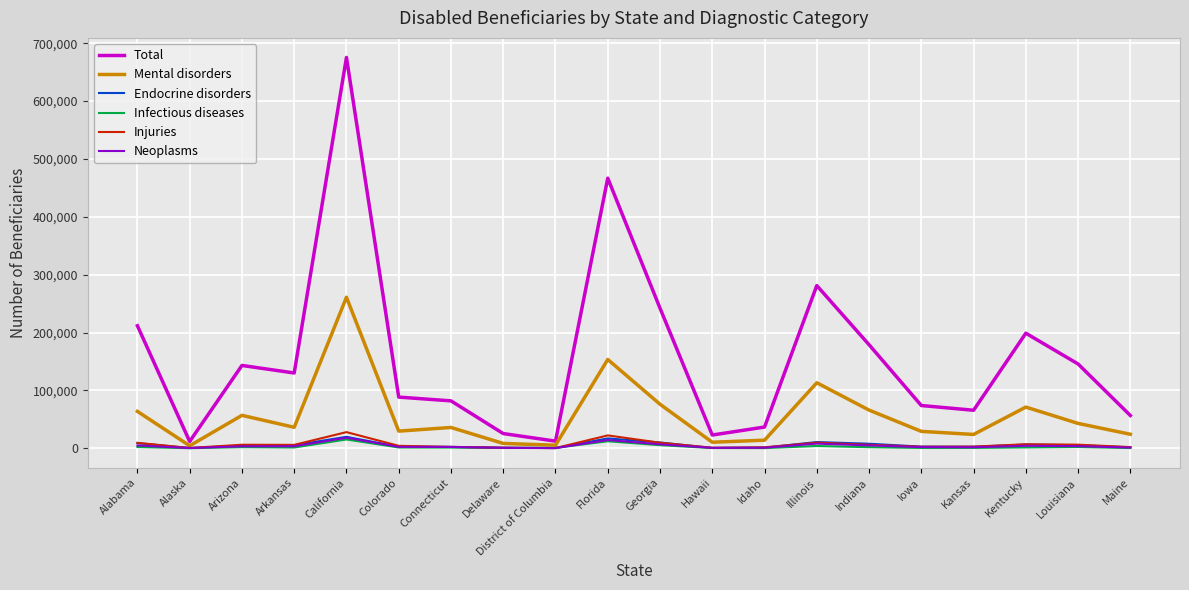

What are all the series names shown in the legend?

Total, Mental disorders, Endocrine disorders, Infectious diseases, Injuries, Neoplasms